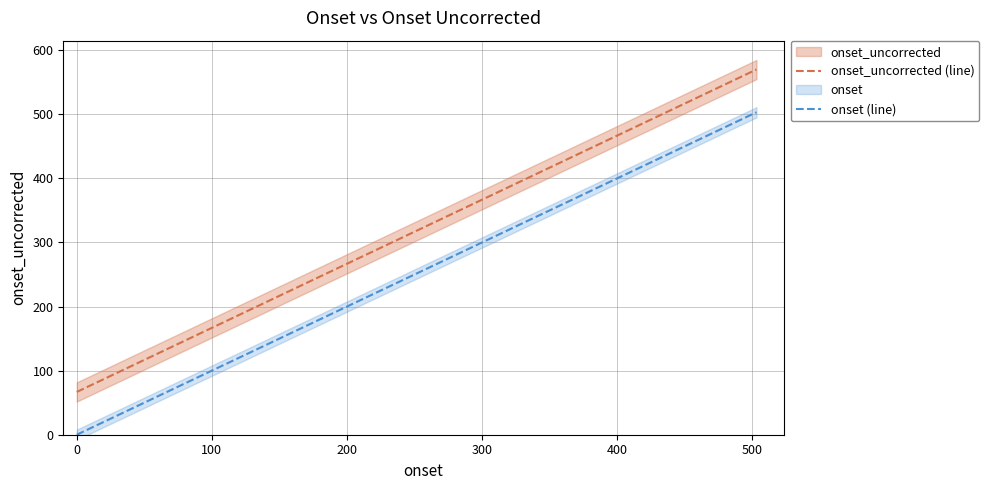

How many values in the onset_uncorrected (line) series exceed 317?

5